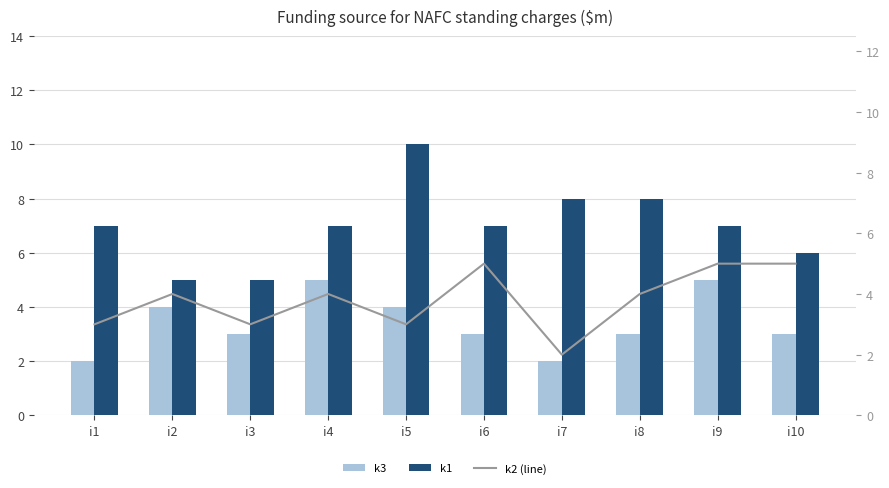

What is the difference between the highest and lowest values at i8?

5